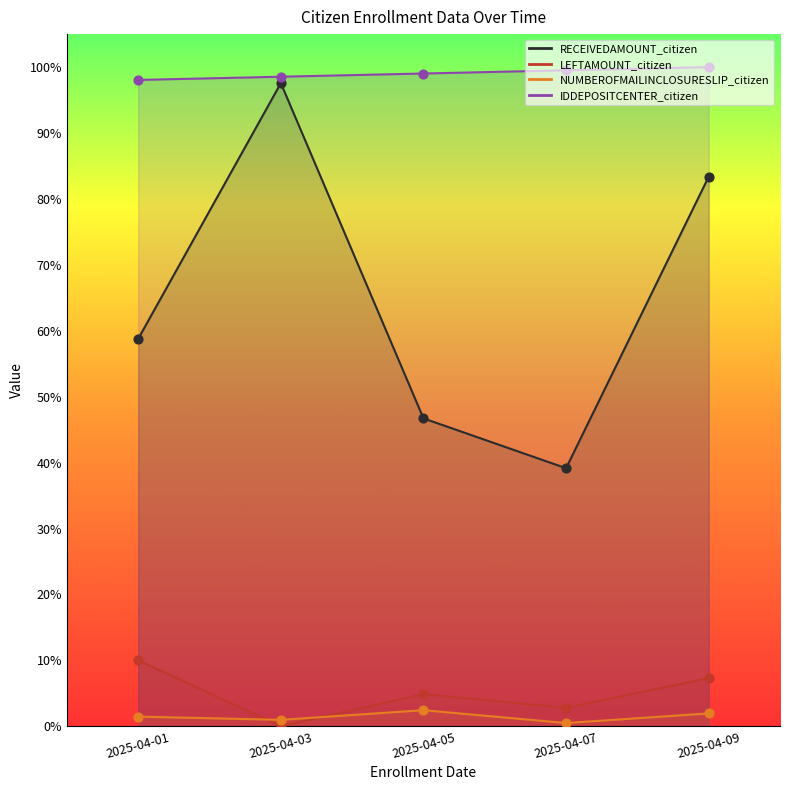

Which series has the widest spread of Y values?

RECEIVEDAMOUNT_citizen